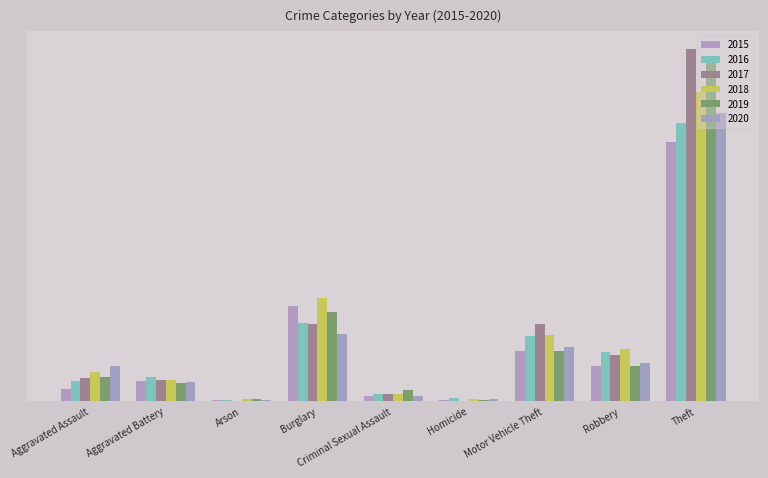

Does the chart contain stacked bars?

No